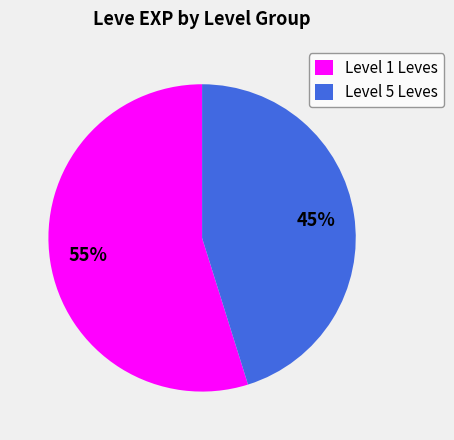

What is the ratio of the value at Level 1 Leves to the value at Level 5 Leves?

1.2